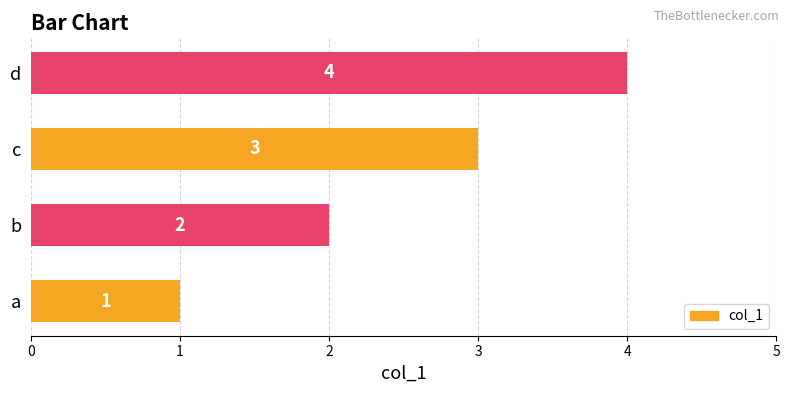

What is the difference between the maximum and minimum values?

3